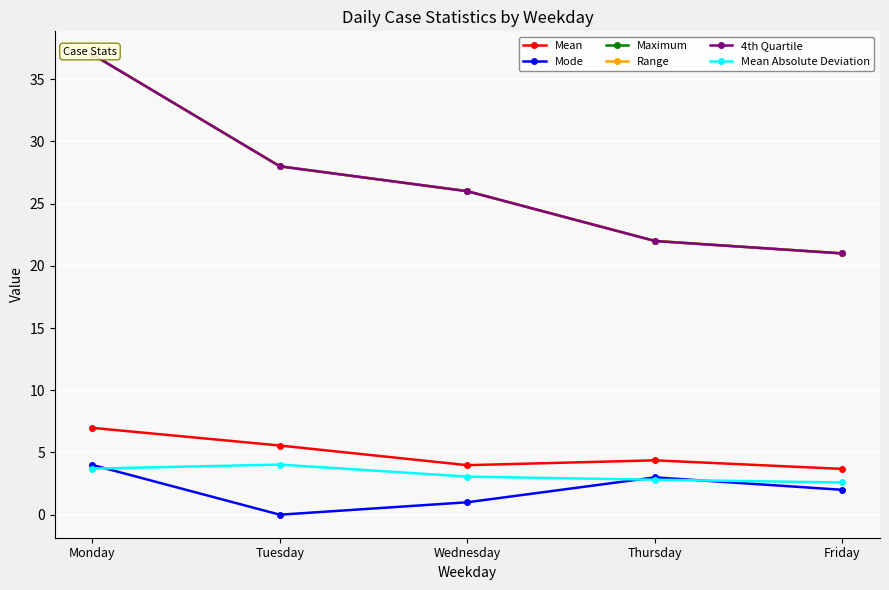

At how many categories does at least one series exceed 7?

5